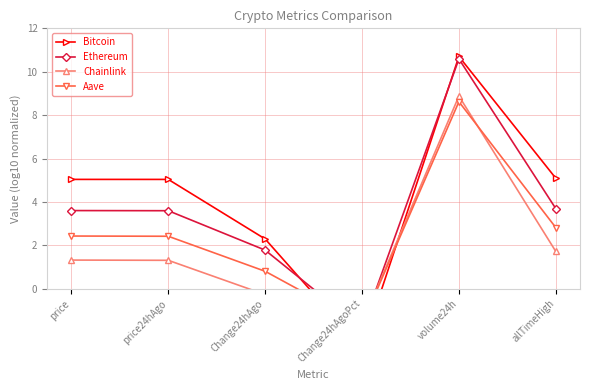

How many interior local valleys does the Bitcoin series have?

1